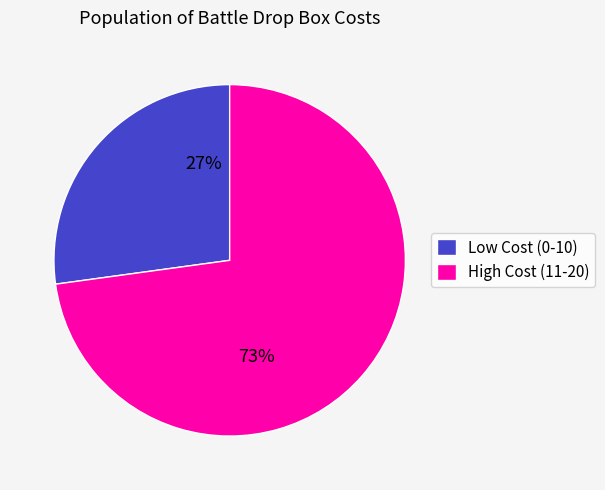

To the nearest percent, what is the difference between the Low Cost (0-10) and High Cost (11-20) slice percentages?

46%